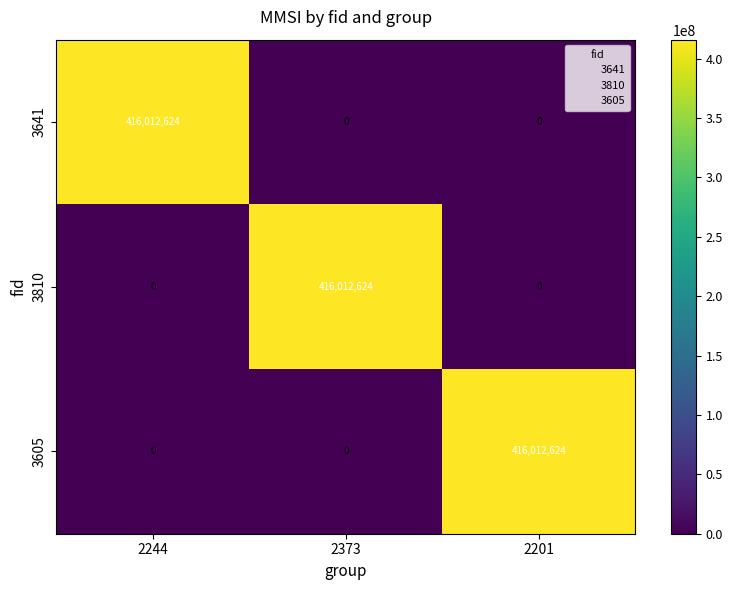

Reading right to left, extract all data points from this chart.

3641: 0	0	416012624
3810: 0	416012624	0
3605: 416012624	0	0